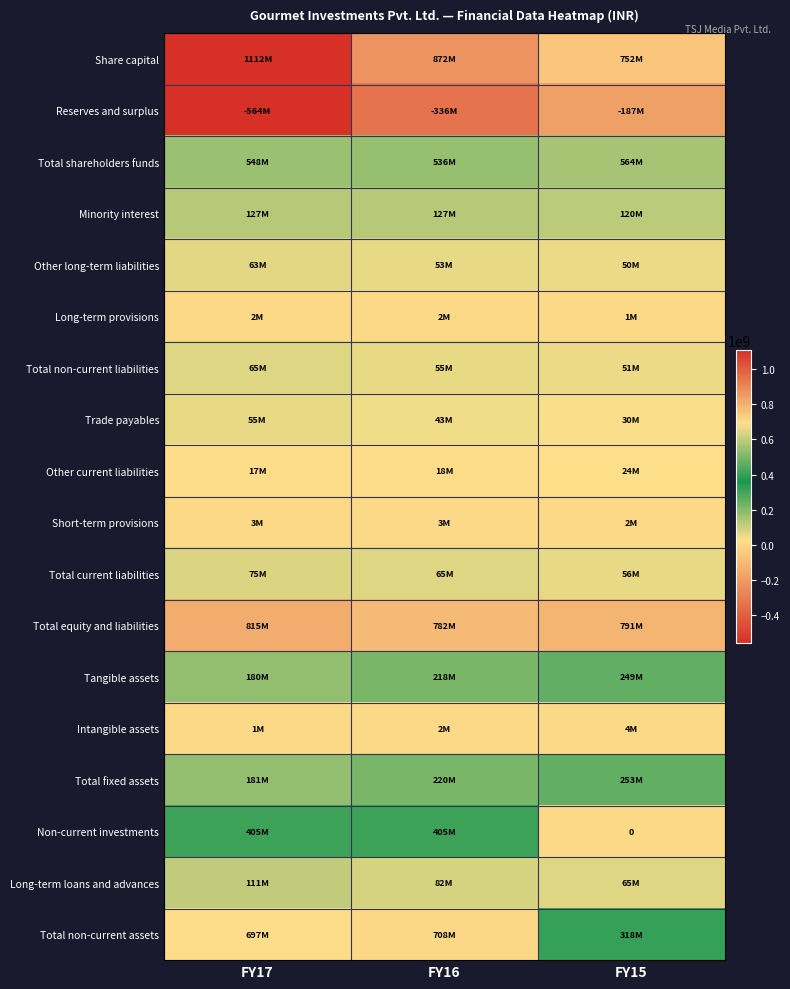

At which label does Trade payables first exceed 43266000?

FY17